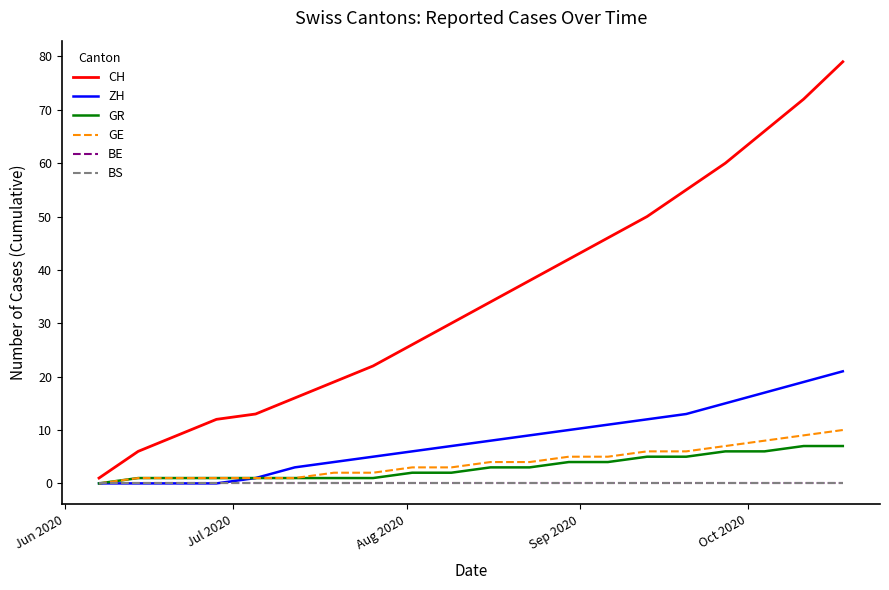

Which label corresponds to the smallest value in the chart?

Jun 2020